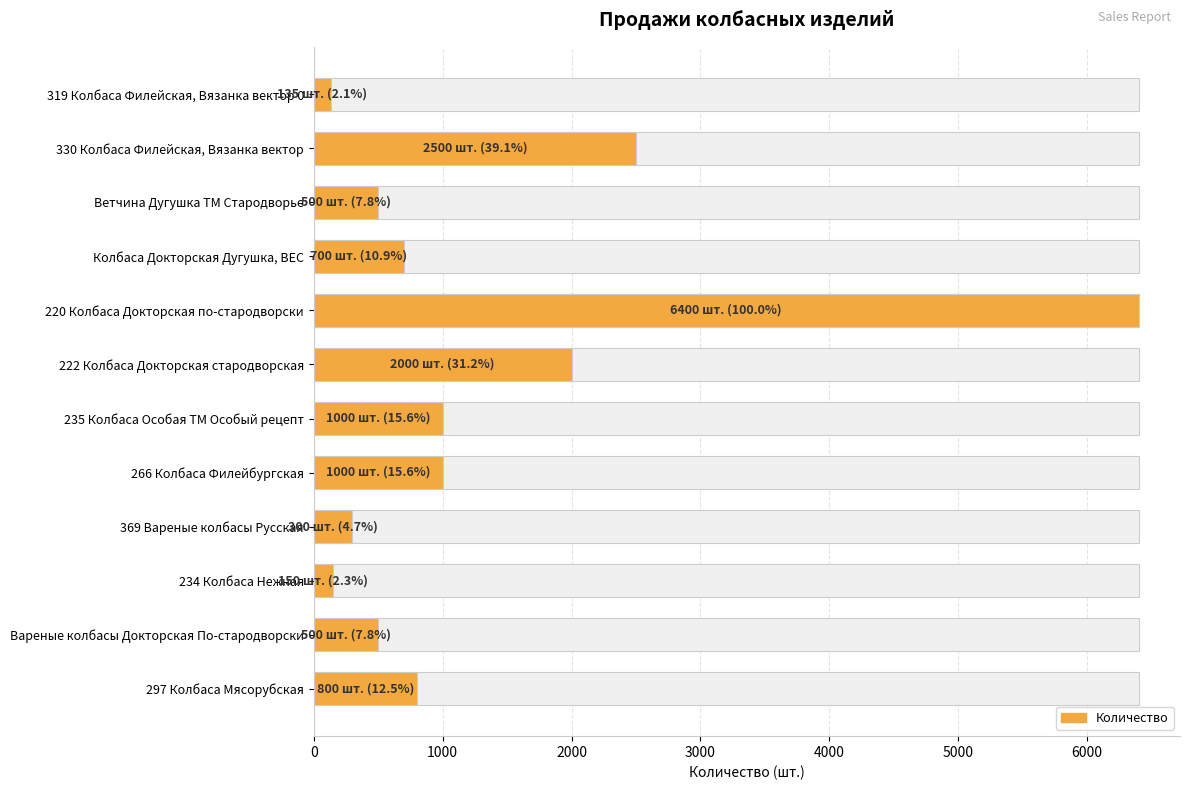

True or false: the data shows 677 at 222 Колбаса Докторская стародворская.

False